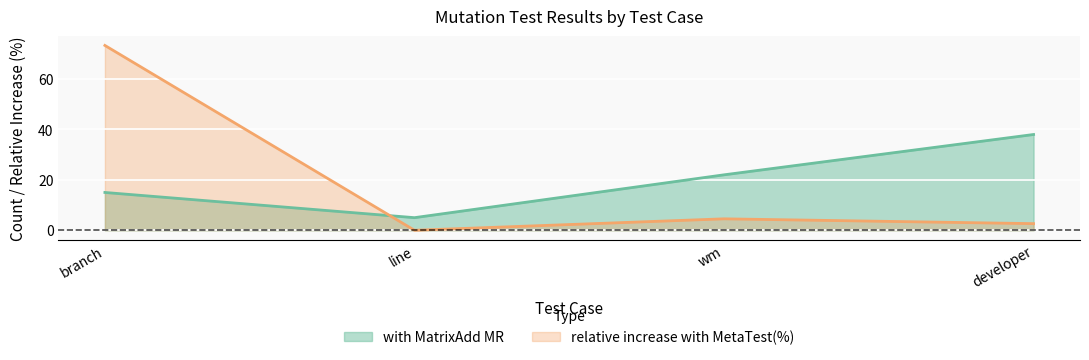

What is the sum of the relative increase with MetaTest(%) values at developer and wm?

7.2